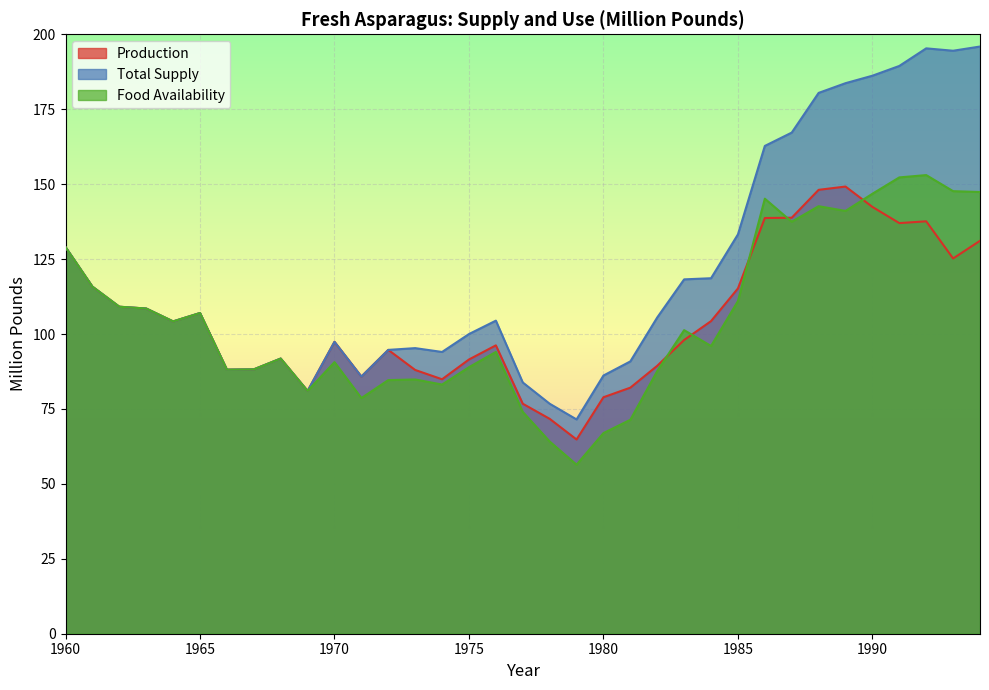

In Food Availability, how many points are higher than both neighbors (excluding endpoints)?

9